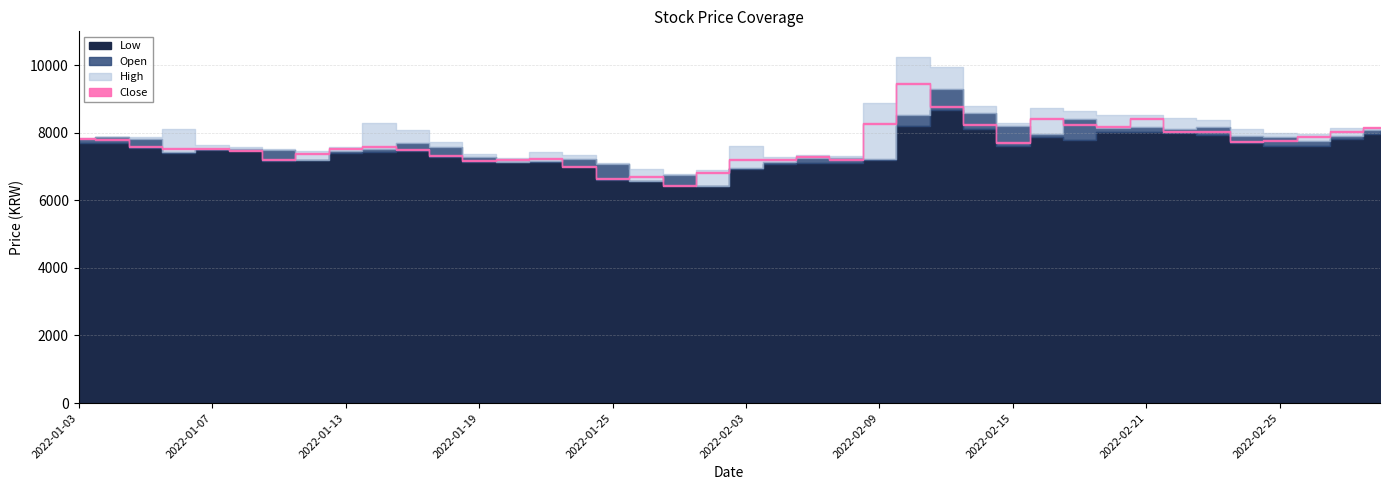

At how many categories does at least one series exceed 7016?

37